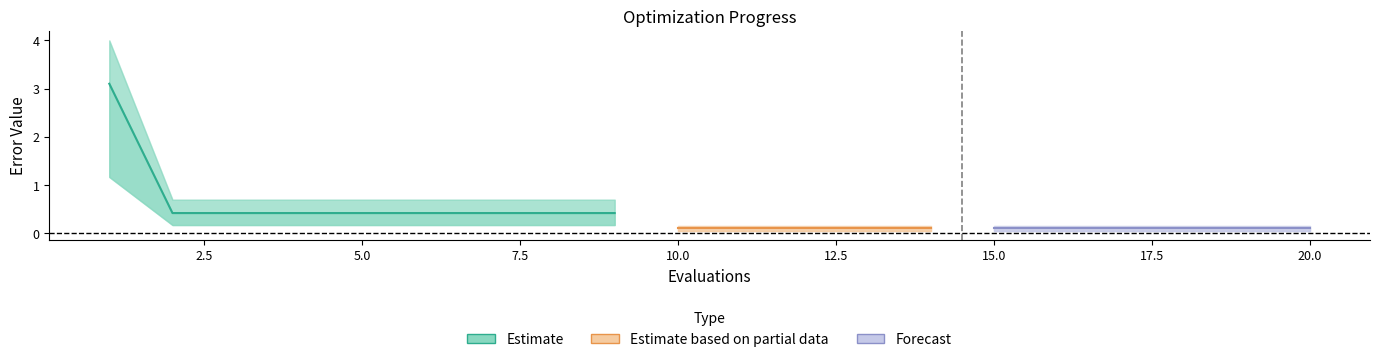

True or false: best and mean cross at least once.

False